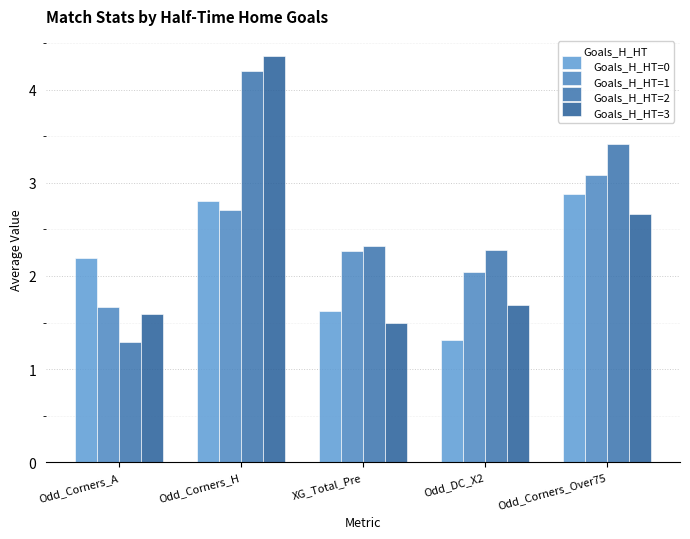

The Goals_H_HT=3 series shows 4.4 at Odd_Corners_H. True or false?

True